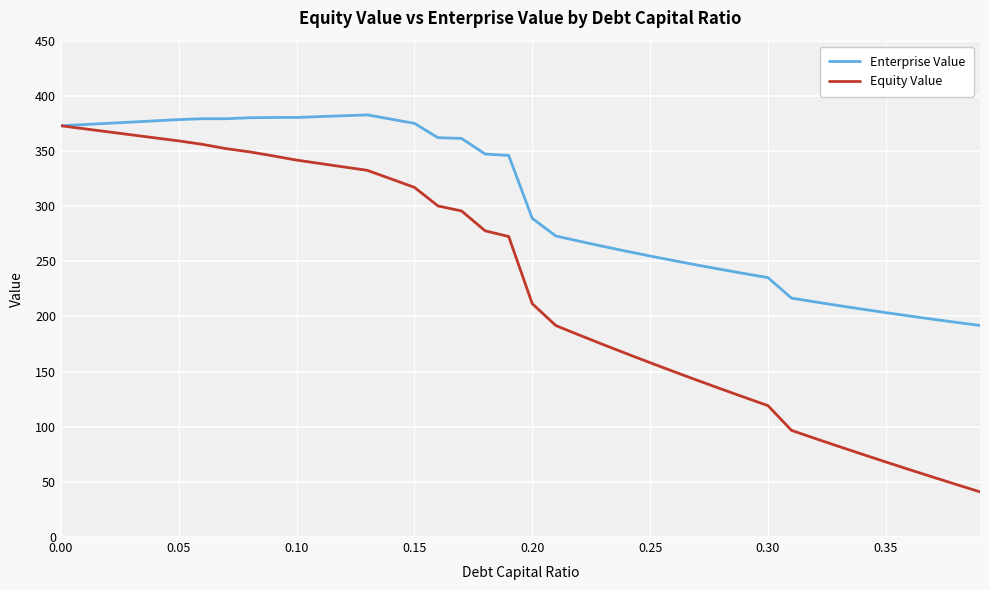

Which series has the widest spread of values?

Equity Value